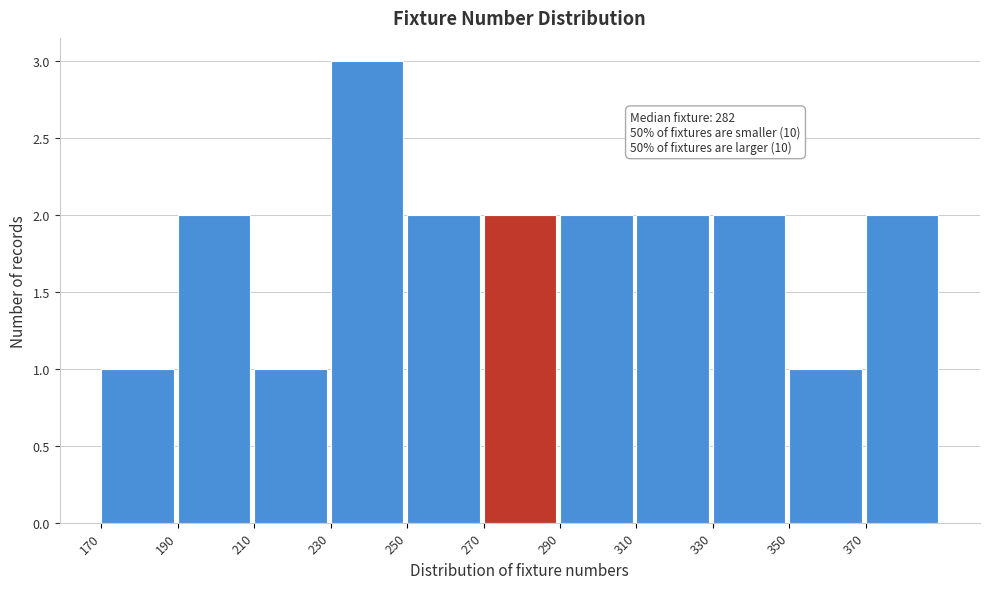

Which range on the x-axis has the tallest bar?

230 to 250